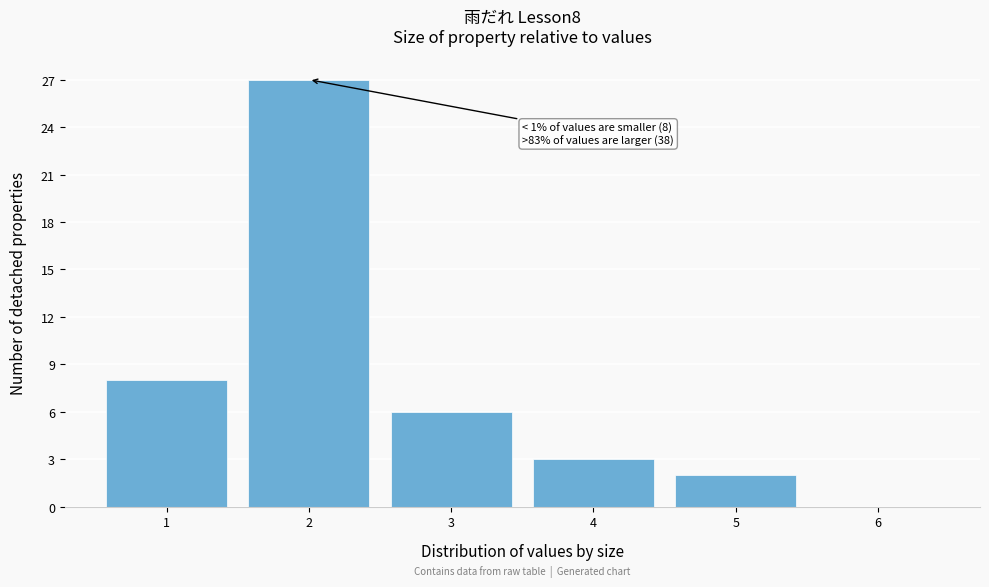

Reading right to left, transcribe all the data shown in this chart.

6=0	5=2	4=3	3=6	2=27	1=8